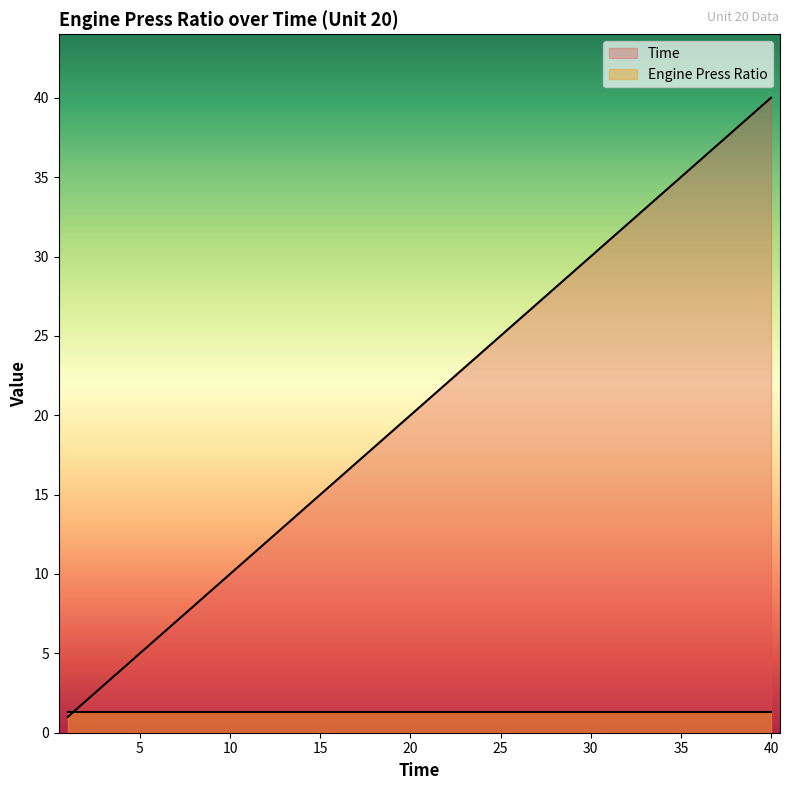

Reading right to left, extract all data points from this chart.

40	39	38	37	36	35	34	33	32	31	30	29	28	27	26	25	24	23	22	21	20	19	18	17	16	15	14	13	12	11	10	9	8	7	6	5	4	3	2	1